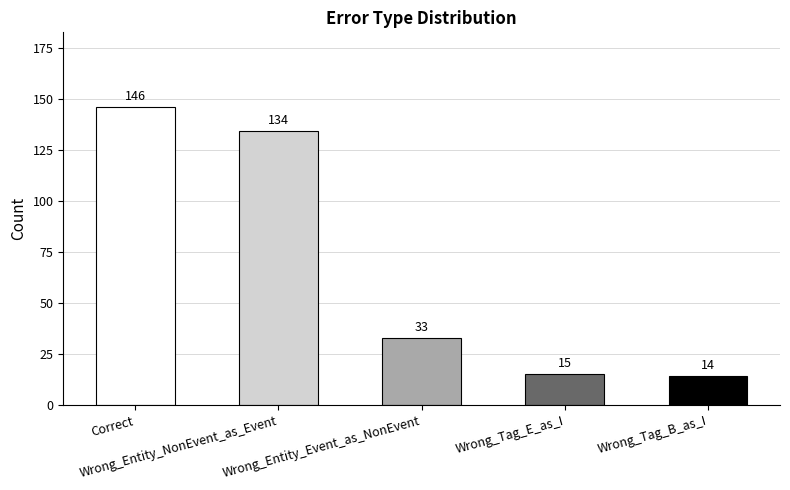

What is the average value?

68